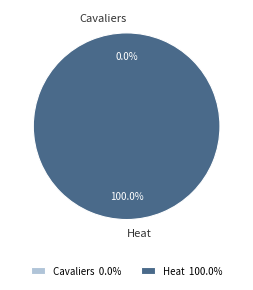

Which slice is the smallest?

Cavaliers